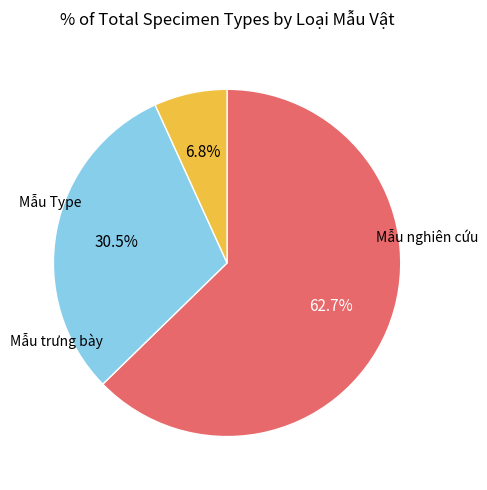

Does any single category account for the majority?

Yes